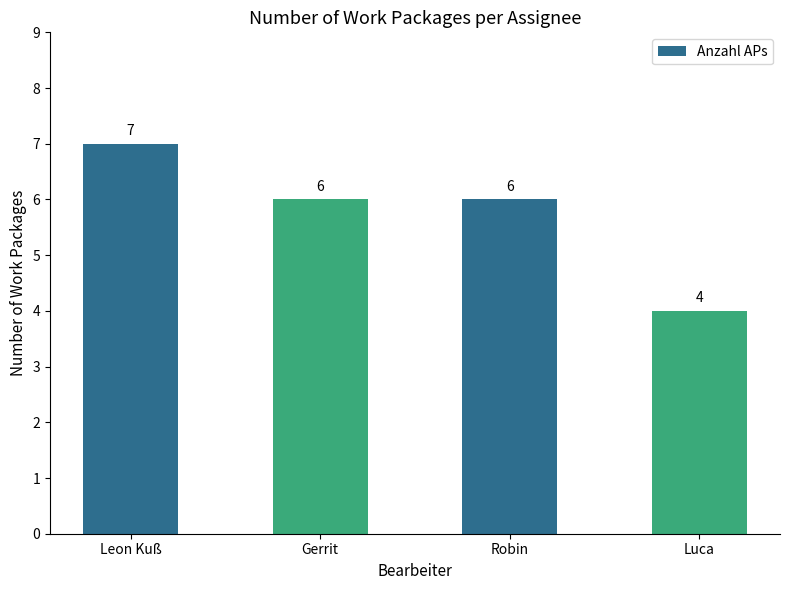

Which label corresponds to the largest value in the chart?

Leon Kuß